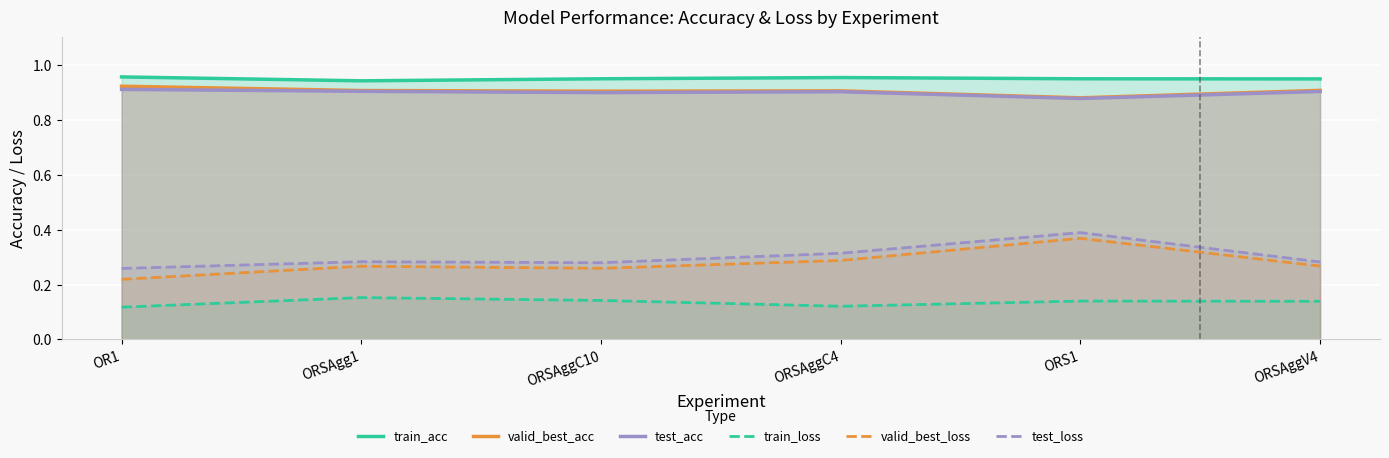

What is the sum of the test_loss values at ORSAgg1 and ORS1?

0.7